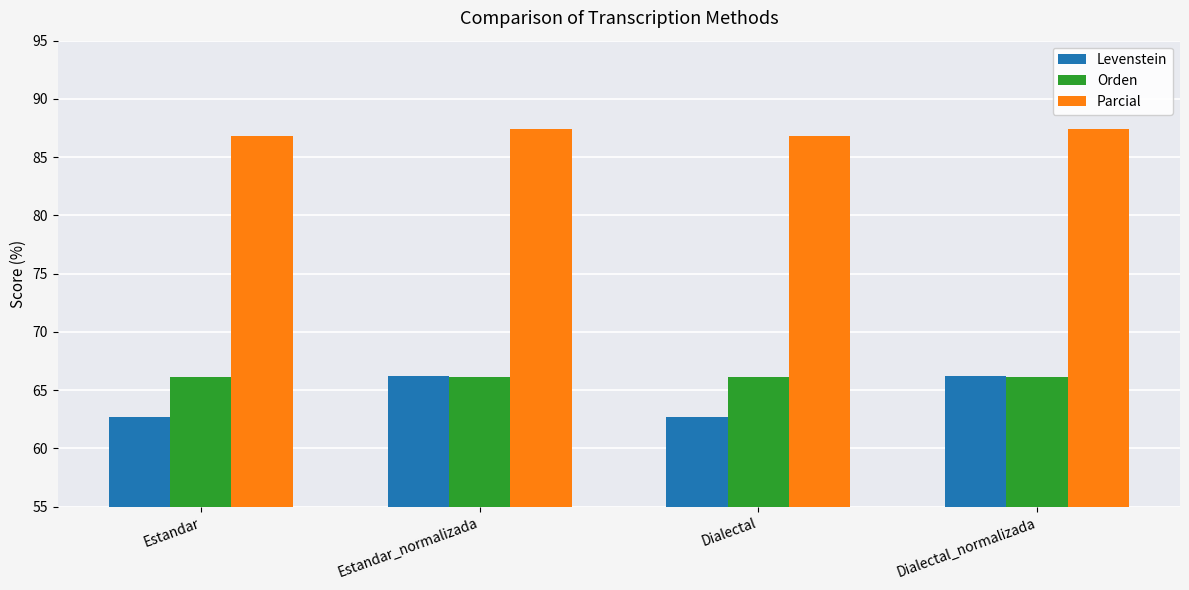

How many Parcial values are between 86 and 87?

2